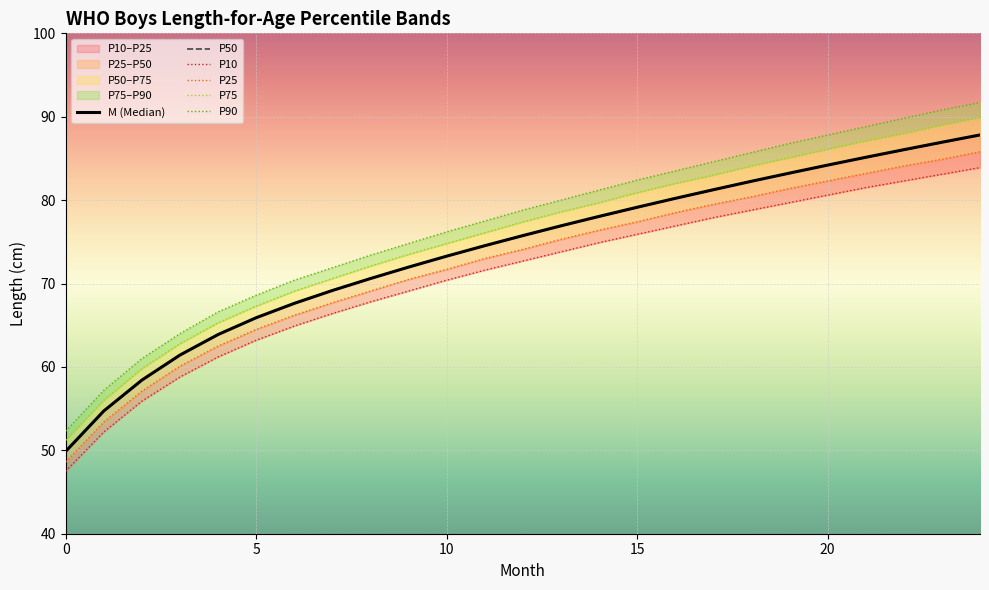

What is the value of the M point at the 8th from the left?

69.2